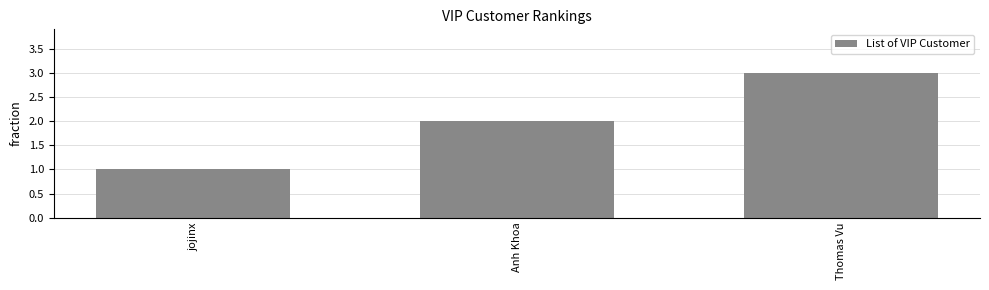

Between Thomas Vu and jojinx, which is larger?

Thomas Vu